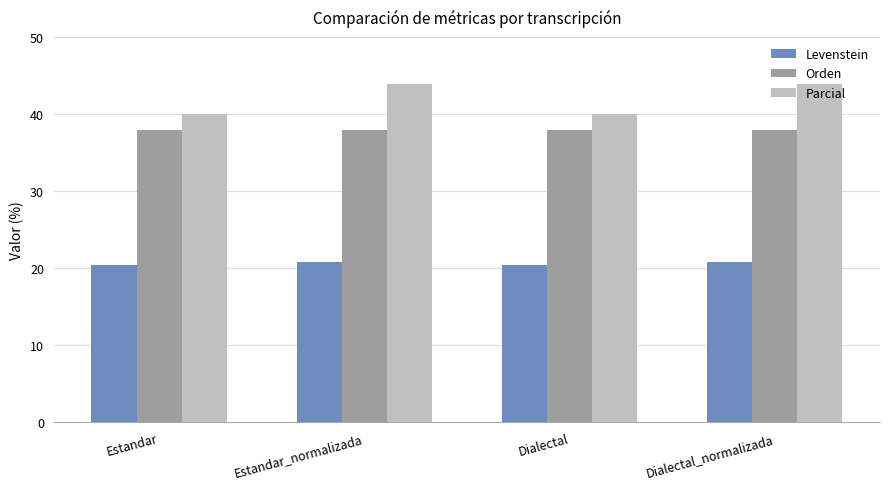

What is the value of the Orden bar at the 1st from the left?

38.0